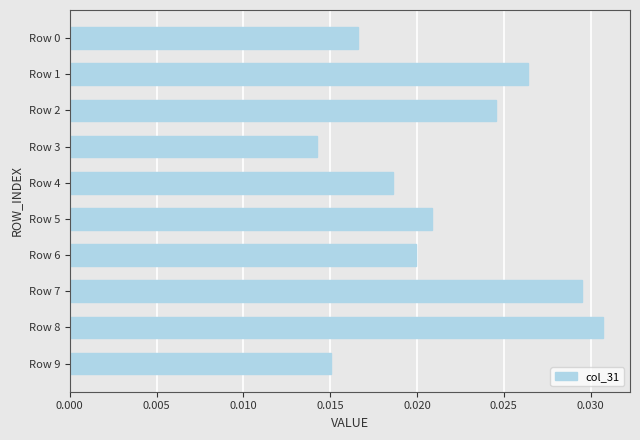

Which has a higher value, Row 7 or Row 8?

Row 8